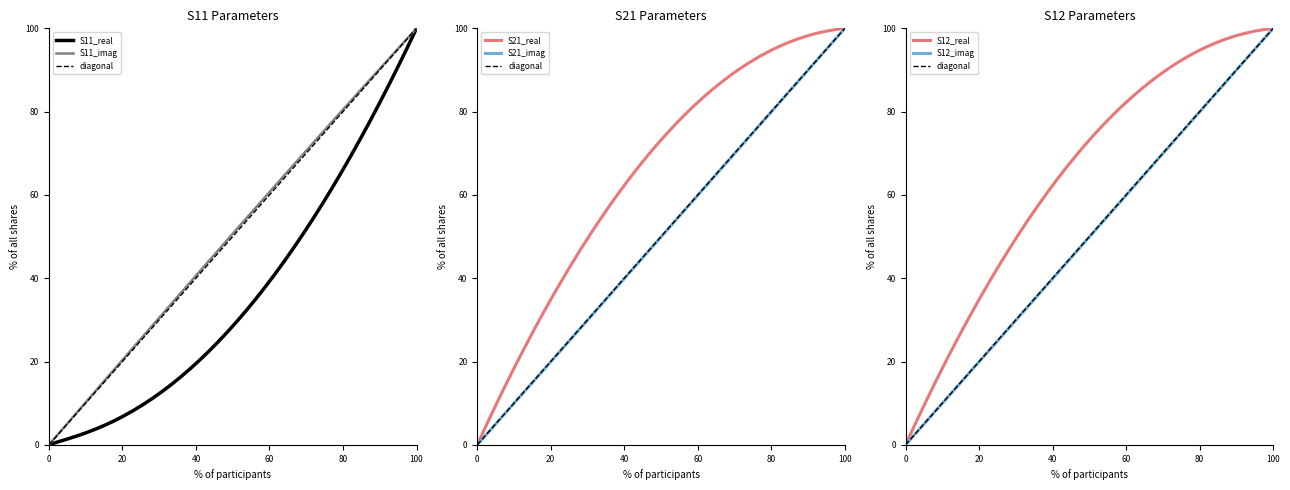

True or false: S11_imag and S21_imag cross at least once.

False